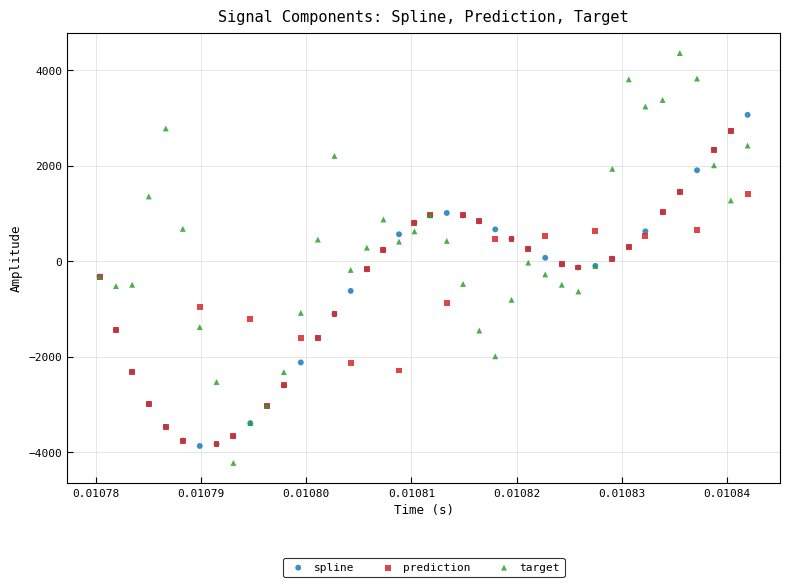

Which series has the widest spread of Y values?

target